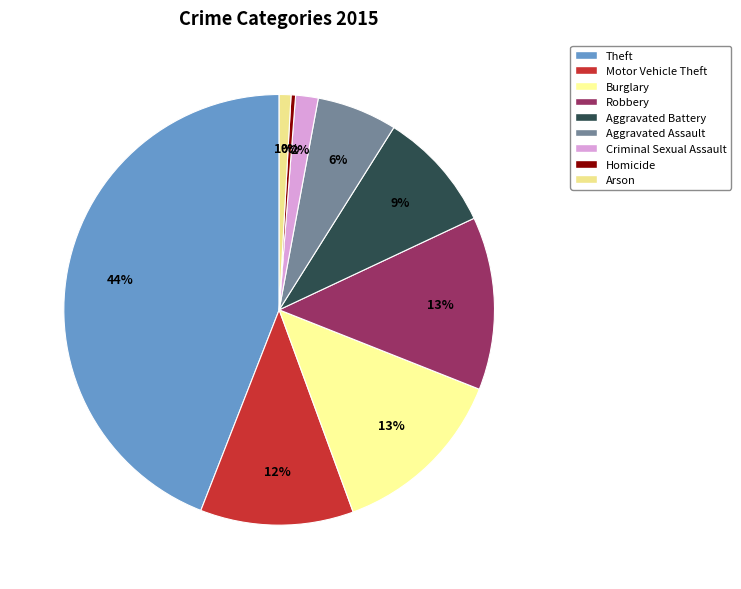

Does any single category account for the majority?

No